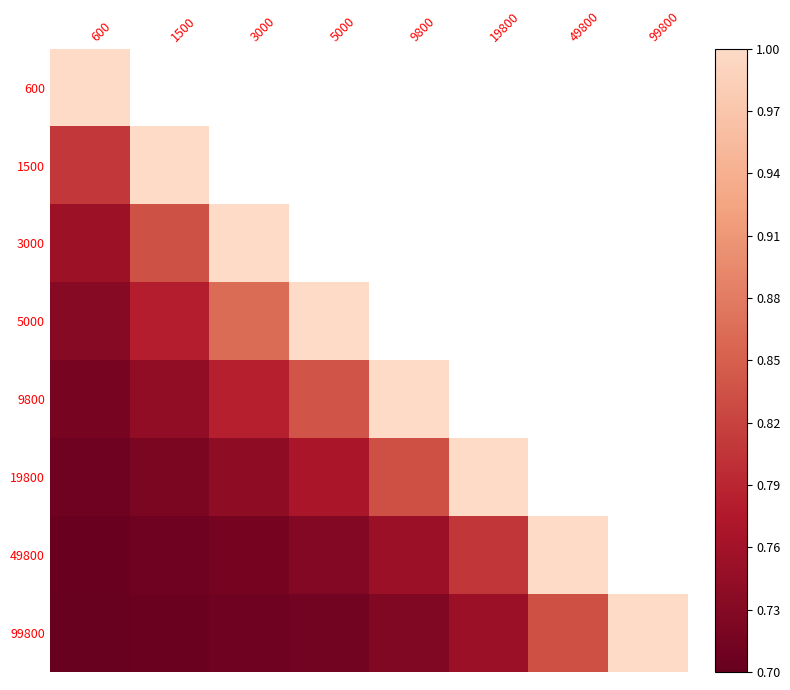

At which category is the sum across all series the highest?

600